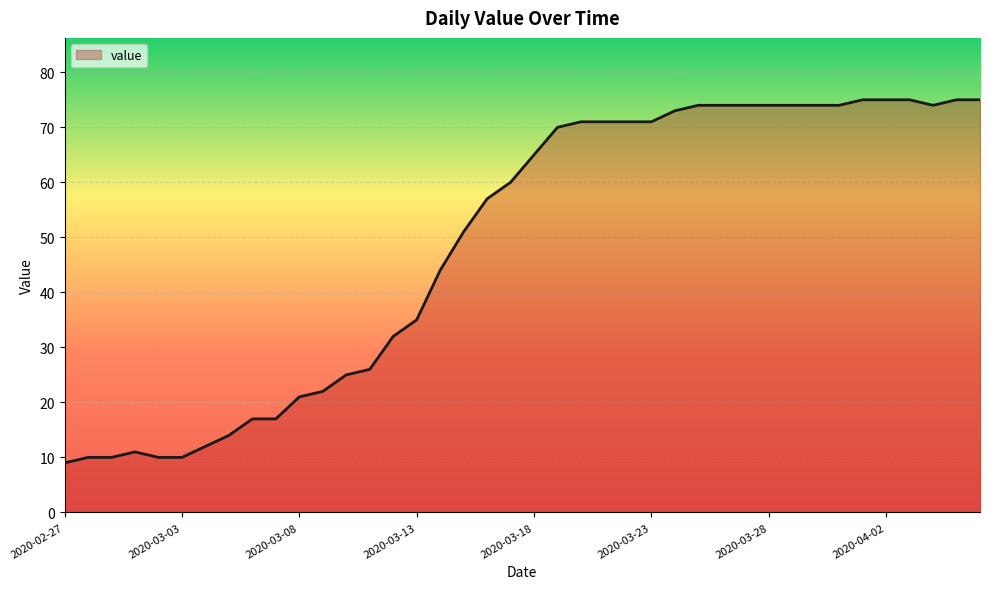

What is the greatest value displayed?

75